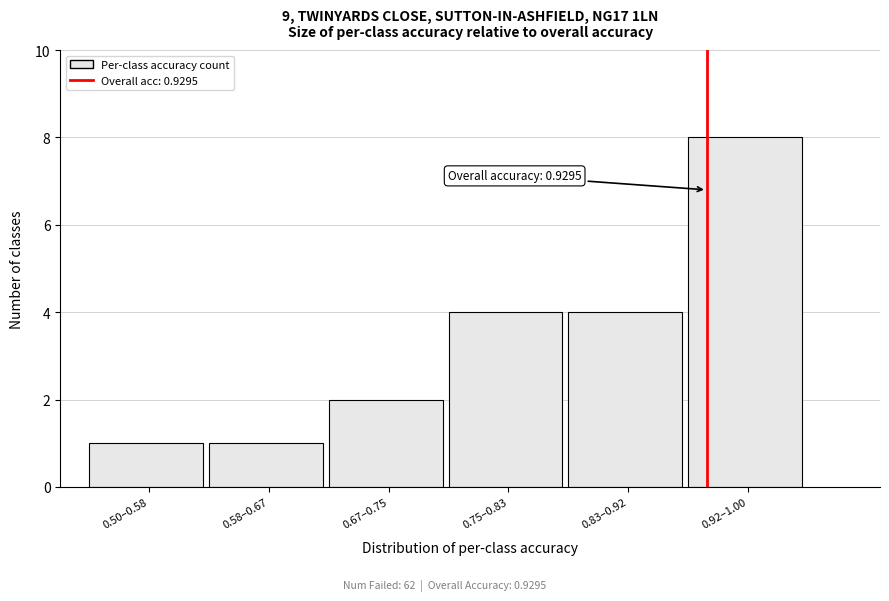

Reading right to left, extract all data points from this chart.

8	4	4	2	1	1